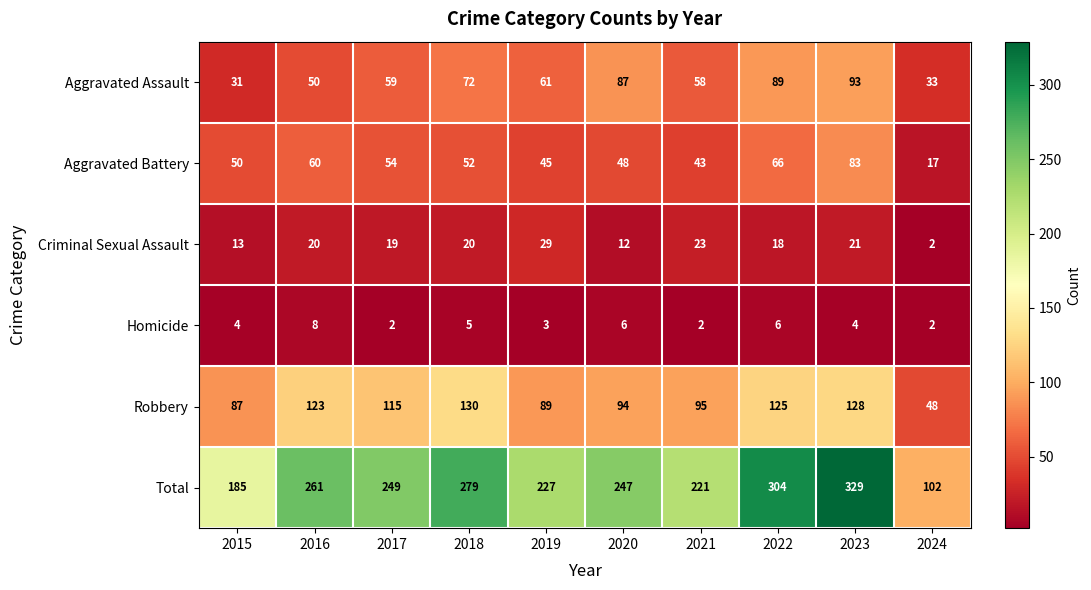

How many data points in Criminal Sexual Assault are less than 20?

5